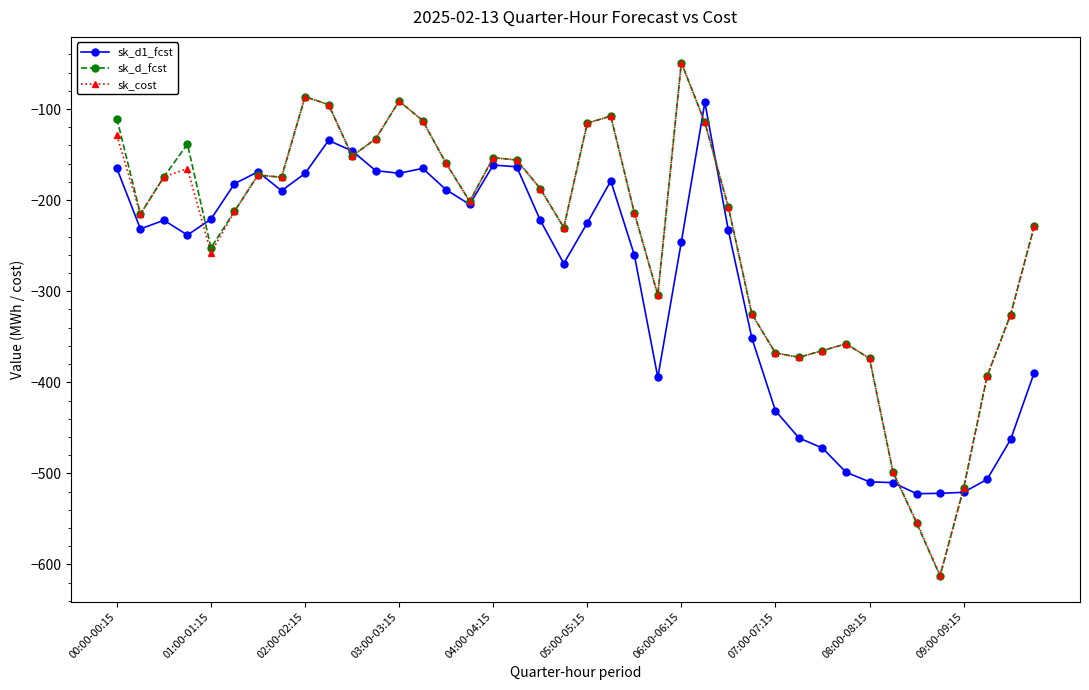

What is the difference between the second highest and minimum values in the sk_cost series?

525.6